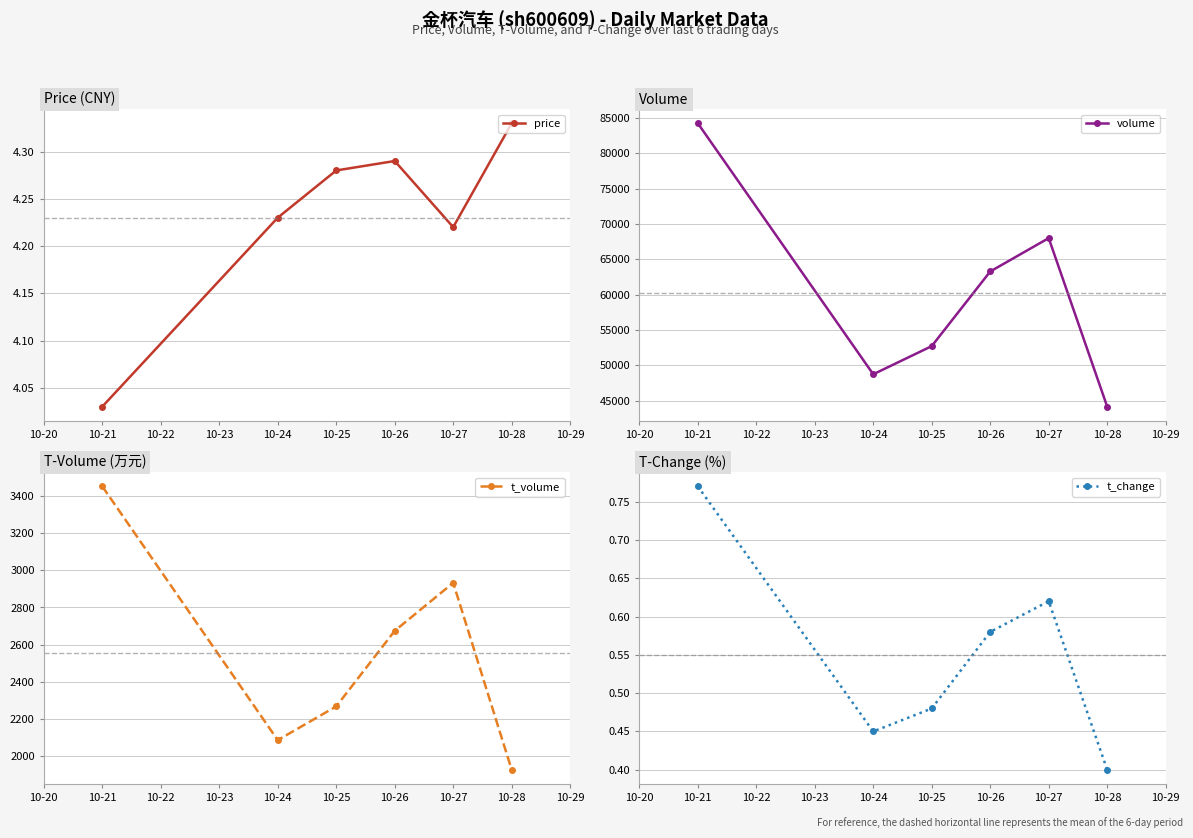

The value of volume at 10-24 is 30731.9. True or false?

False